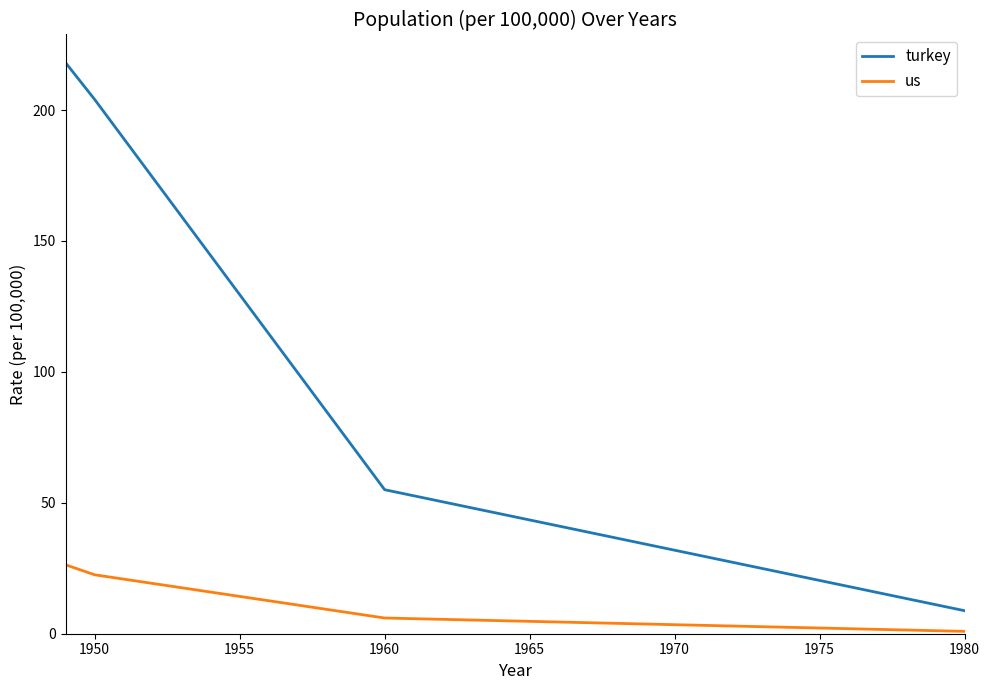

Which series has the largest range (max minus min)?

turkey